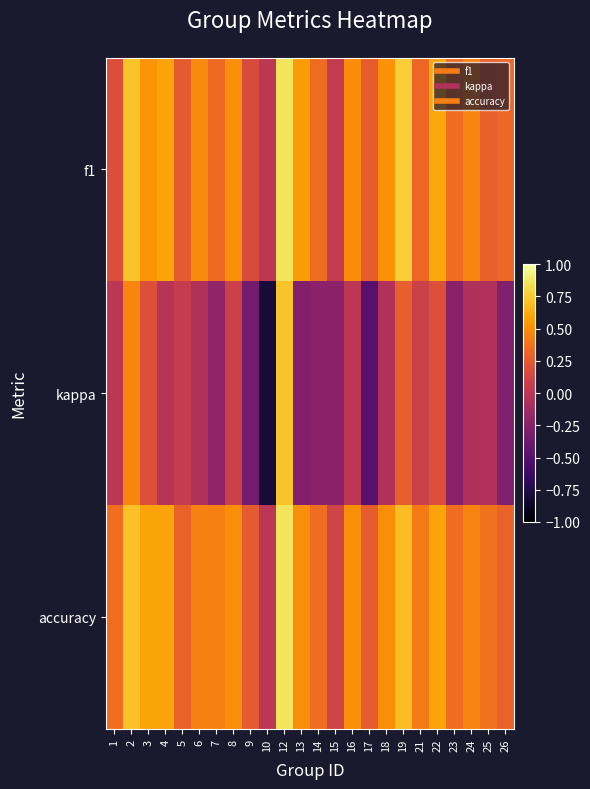

Count the number of data series in this chart.

3